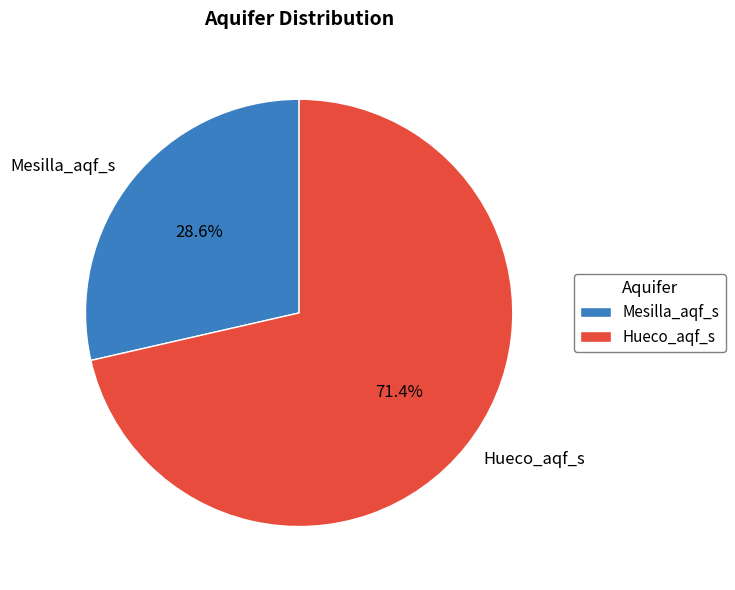

The Hueco_aqf_s slice represents 71% of the pie. True or false?

True